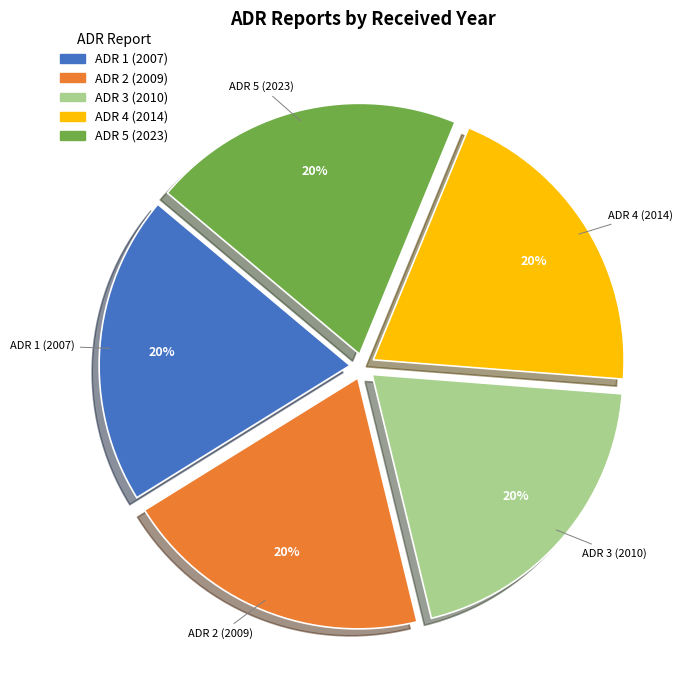

The ADR 1 (2007) slice represents 20% of the pie. True or false?

True